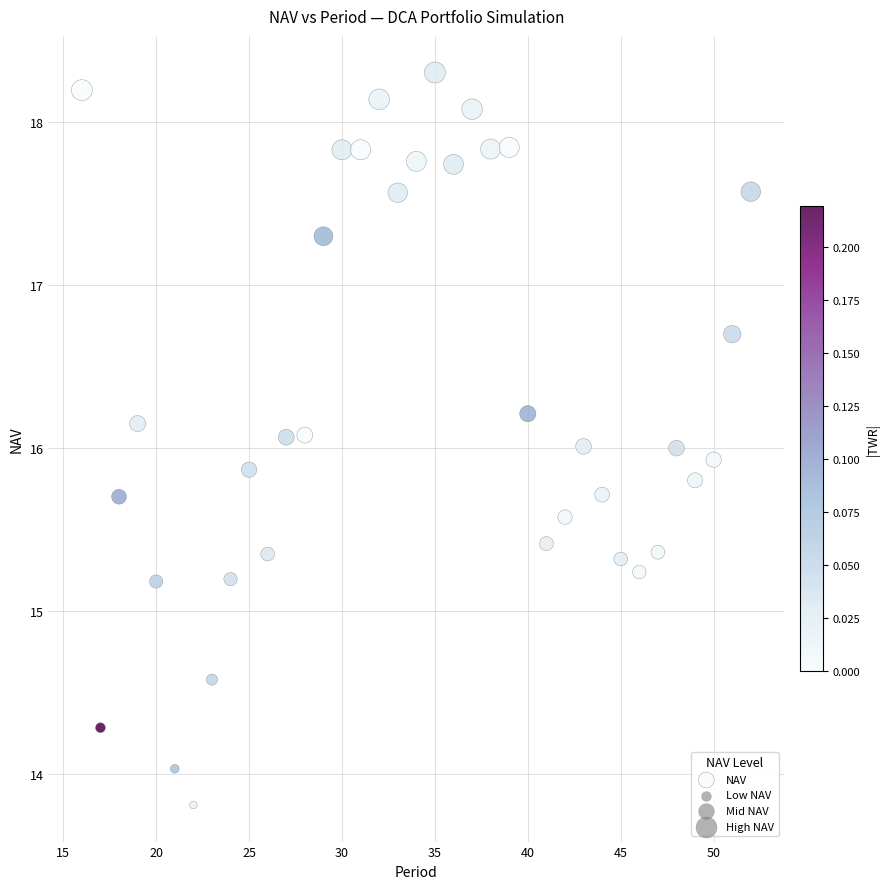

What is the range of Y values (max minus min)?

4.5